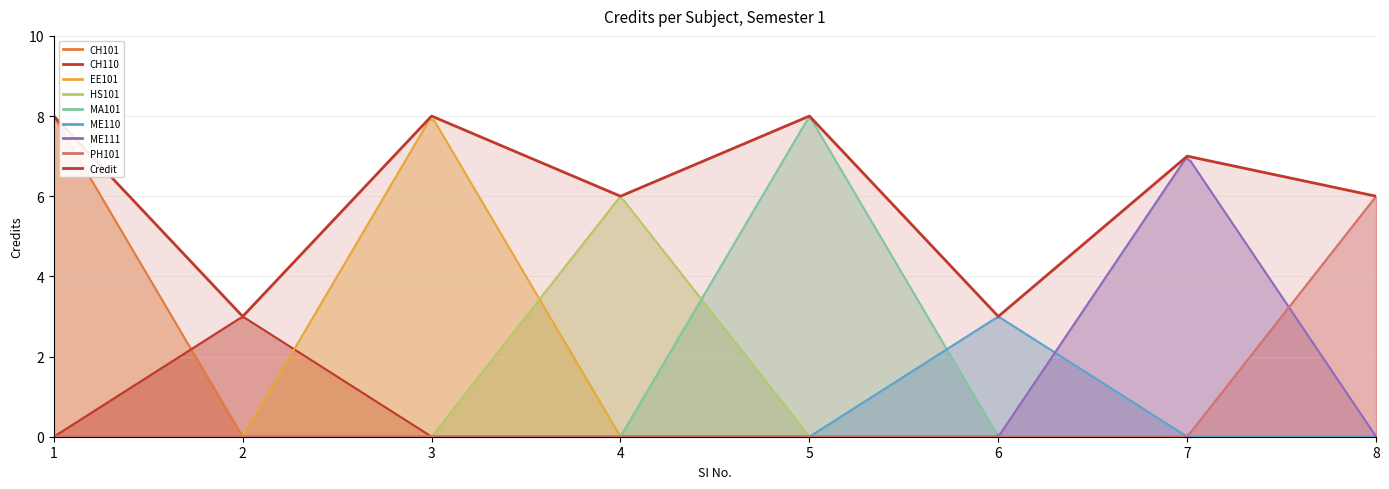

Where is the first local minimum?

2